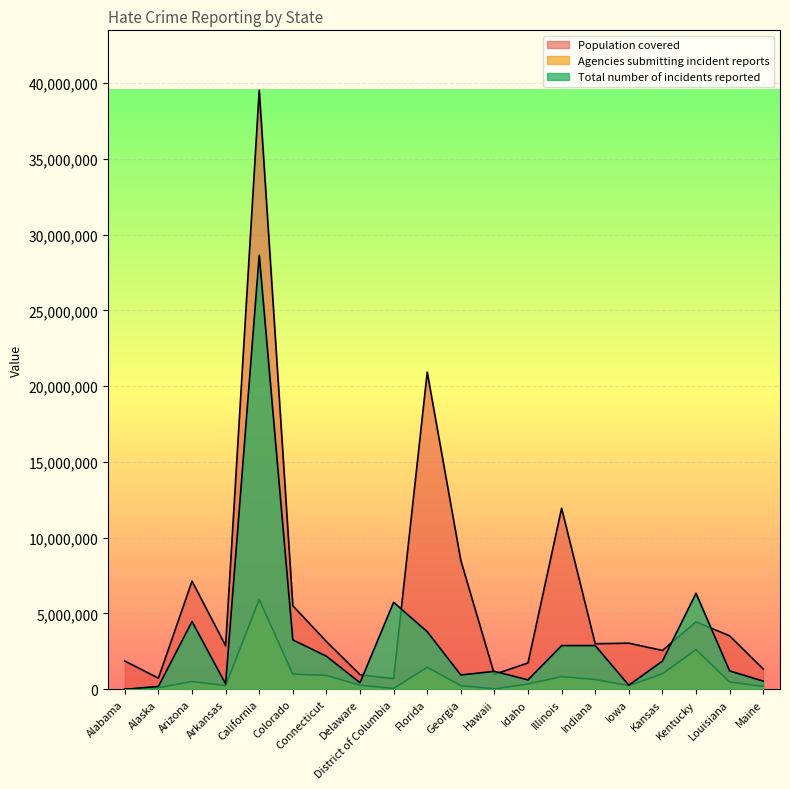

How many values in Total number of incidents reported are above zero?

19